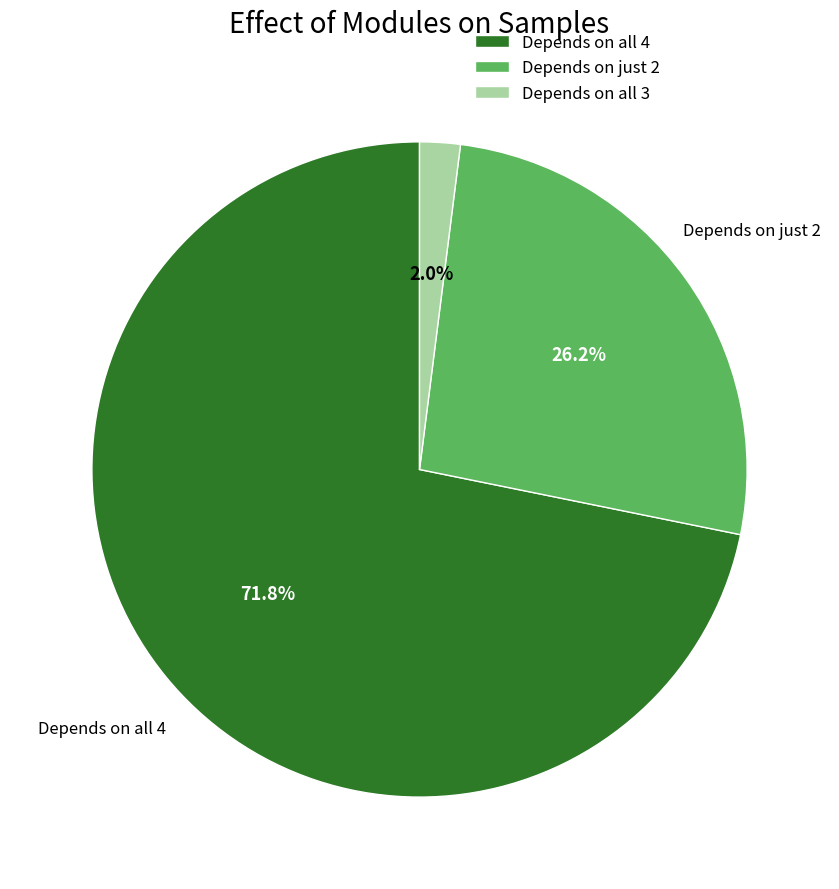

Rank the categories by value from highest to lowest.

Depends on all 4, Depends on just 2, Depends on all 3